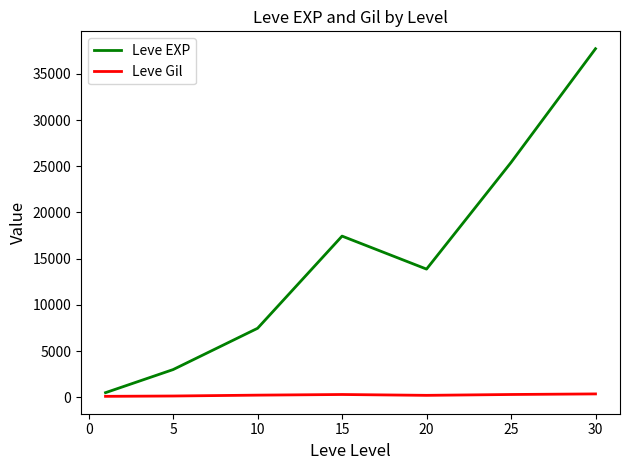

What is the maximum value shown in the chart?

37715.0